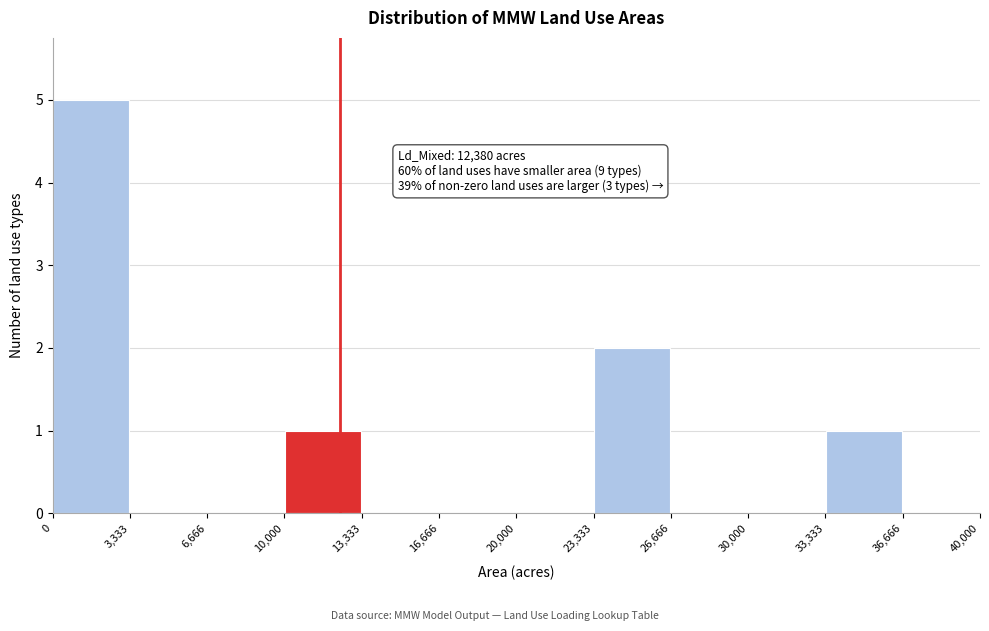

Over which range of the x-axis is the bar tallest?

0 to 3,333